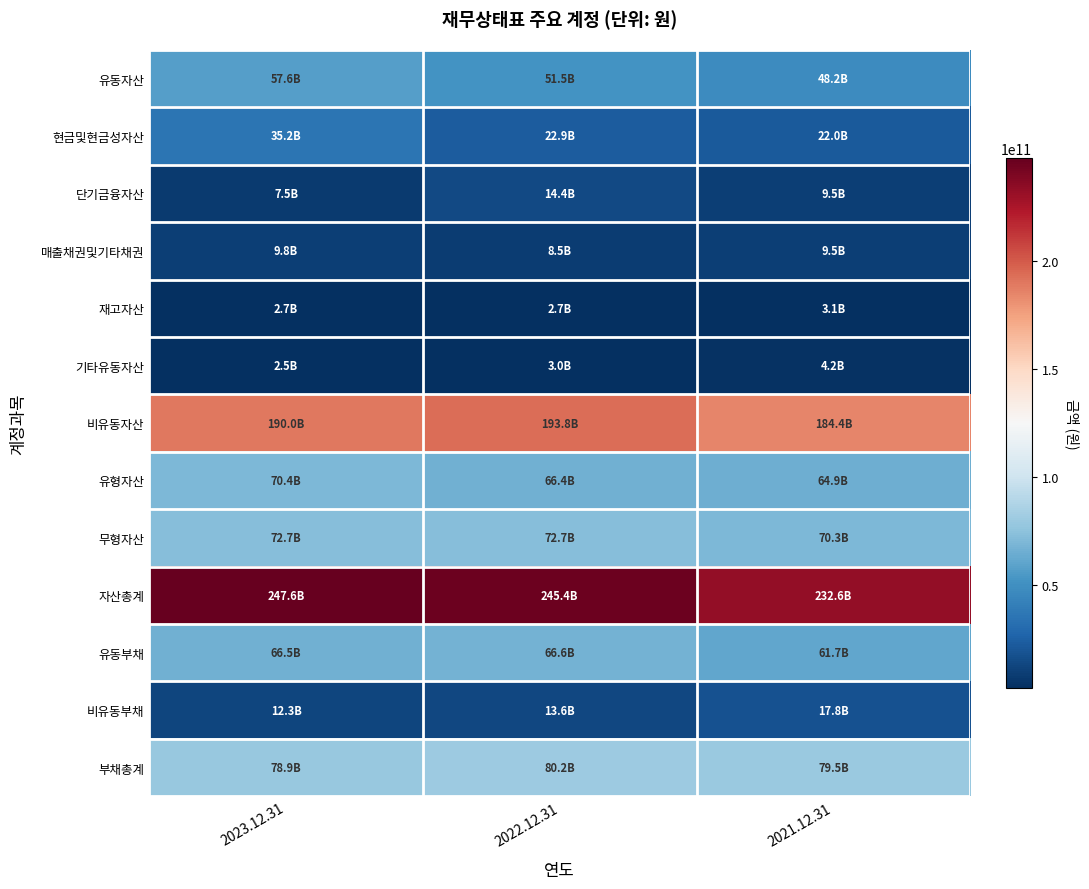

Reading left to right, list all the values displayed in this chart.

유동자산: 2023.12.31=57631522418	2022.12.31=51510944653	2021.12.31=48232752450
현금및현금성자산: 2023.12.31=35153056935	2022.12.31=22910974202	2021.12.31=21978088517
단기금융자산: 2023.12.31=7450166934	2022.12.31=14392357670	2021.12.31=9508456996
매출채권및기타채권: 2023.12.31=9849166102	2022.12.31=8479528679	2021.12.31=9452246398
재고자산: 2023.12.31=2727087329	2022.12.31=2744649630	2021.12.31=3078409634
기타유동자산: 2023.12.31=2452045118	2022.12.31=2983434472	2021.12.31=4215550905
비유동자산: 2023.12.31=189951110846	2022.12.31=193843140749	2021.12.31=184399989849
유형자산: 2023.12.31=70391952861	2022.12.31=66360253531	2021.12.31=64894481582
무형자산: 2023.12.31=72711213567	2022.12.31=72675937528	2021.12.31=70344172887
자산총계: 2023.12.31=247582633264	2022.12.31=245354085402	2021.12.31=232632742299
유동부채: 2023.12.31=66503727315	2022.12.31=66630101781	2021.12.31=61709550313
비유동부채: 2023.12.31=12347583037	2022.12.31=13576287318	2021.12.31=17821647241
부채총계: 2023.12.31=78851310352	2022.12.31=80206389099	2021.12.31=79531197554